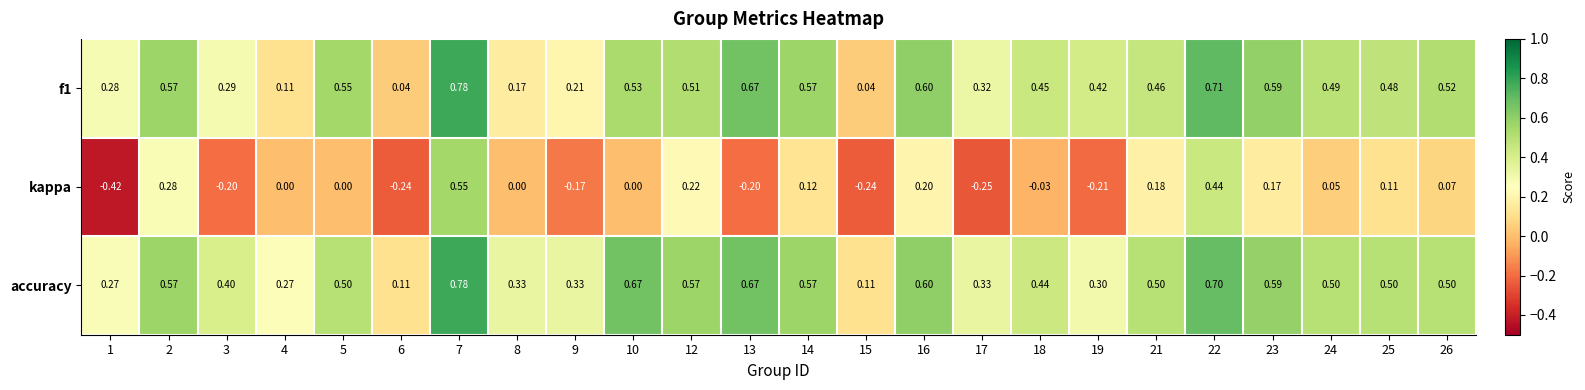

At which category does the chart reach its peak across all series?

7